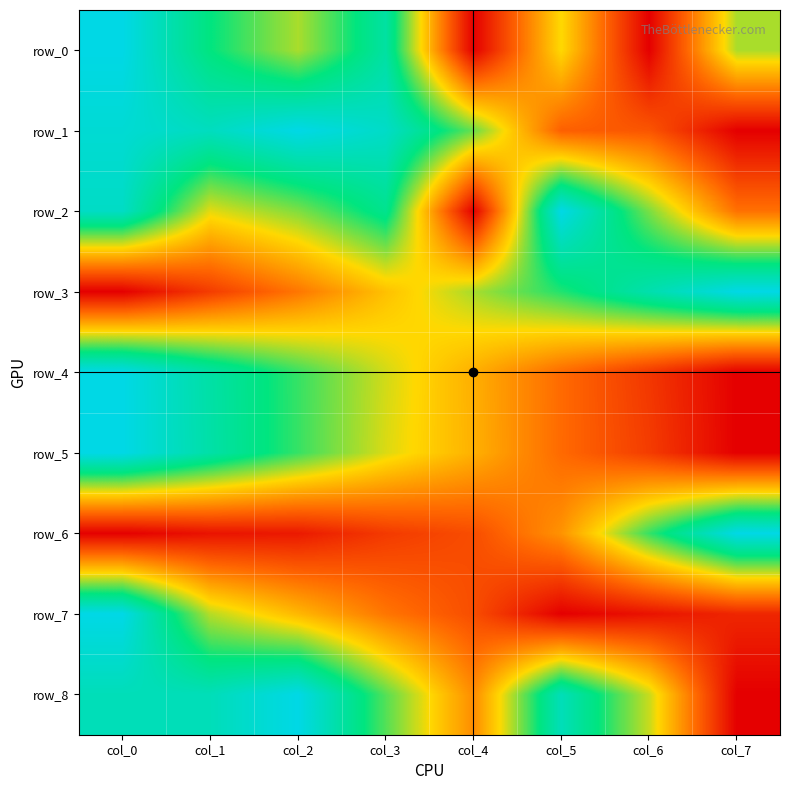

Reading left to right, what are all the values shown in this chart?

row_0: col_0=1.0	col_1=0.8	col_2=0.6	col_3=0.8	col_4=0.0	col_5=0.5	col_6=0.0	col_7=0.6
row_1: col_0=1.0	col_1=0.9	col_2=1.0	col_3=0.9	col_4=0.6	col_5=0.2	col_6=0.2	col_7=0.0
row_2: col_0=0.9	col_1=0.5	col_2=0.6	col_3=0.8	col_4=0.0	col_5=1.0	col_6=0.6	col_7=0.3
row_3: col_0=0.0	col_1=0.1	col_2=0.3	col_3=0.4	col_4=0.6	col_5=0.7	col_6=0.9	col_7=1.0
row_4: col_0=1.0	col_1=0.8	col_2=0.7	col_3=0.5	col_4=0.4	col_5=0.3	col_6=0.1	col_7=0.0
row_5: col_0=1.0	col_1=0.8	col_2=0.7	col_3=0.5	col_4=0.4	col_5=0.3	col_6=0.1	col_7=0.0
row_6: col_0=0.0	col_1=0.0	col_2=0.1	col_3=0.1	col_4=0.2	col_5=0.3	col_6=0.7	col_7=1.0
row_7: col_0=1.0	col_1=0.6	col_2=0.4	col_3=0.3	col_4=0.2	col_5=0.0	col_6=0.0	col_7=0.1
row_8: col_0=0.9	col_1=0.9	col_2=1.0	col_3=0.7	col_4=0.3	col_5=0.9	col_6=0.6	col_7=0.0